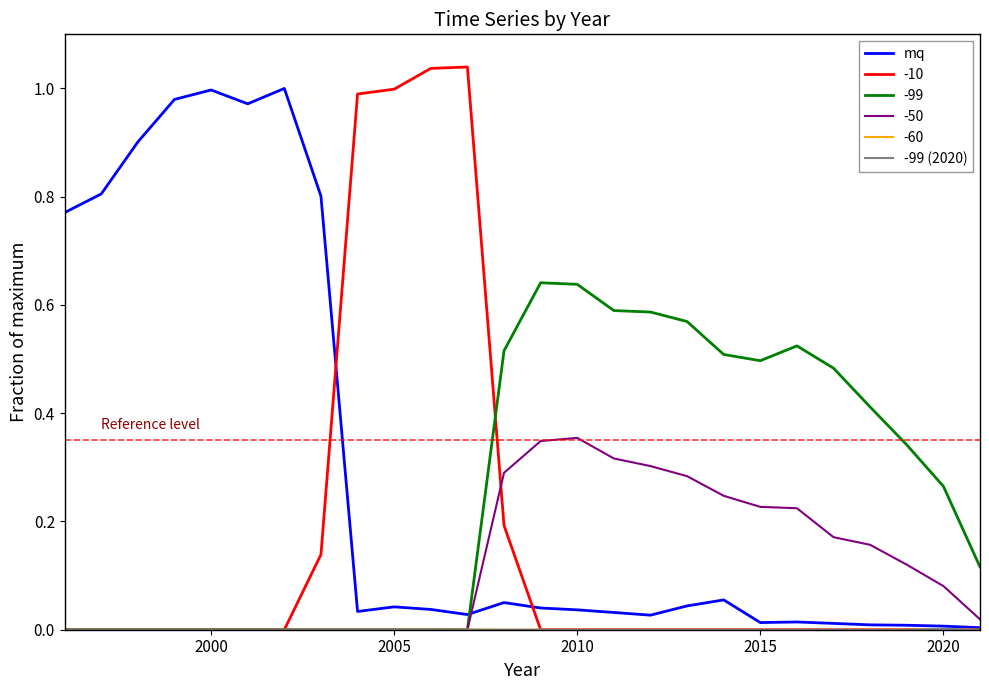

Which series ends up on top after the final intersection of -99 and mq?

-99